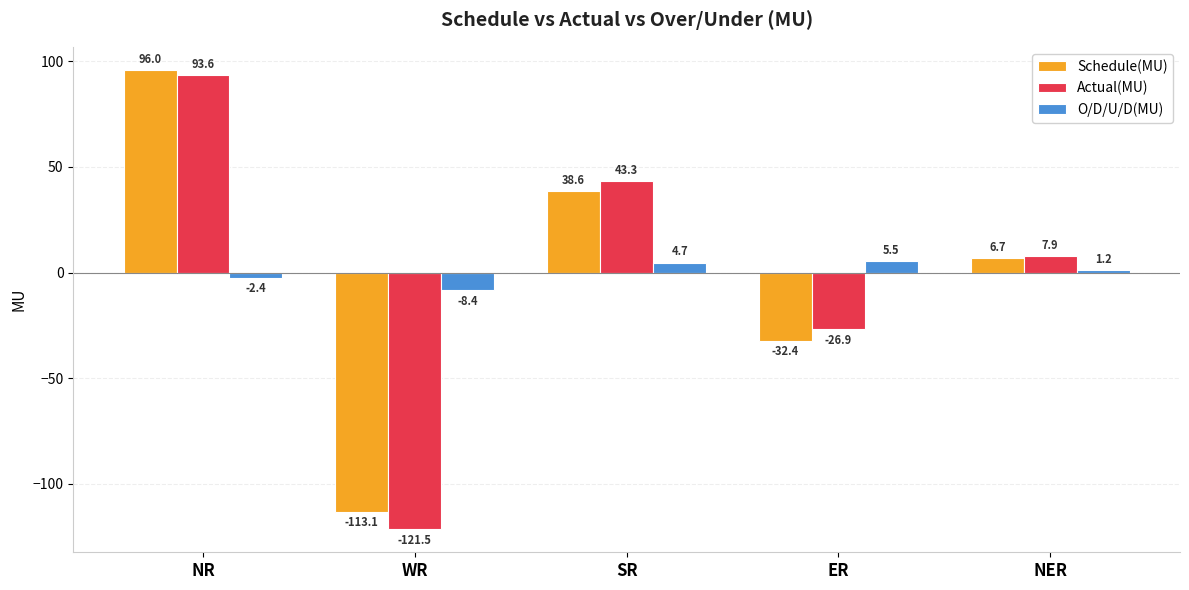

At which label does Schedule(MU) first exceed 6?

NR